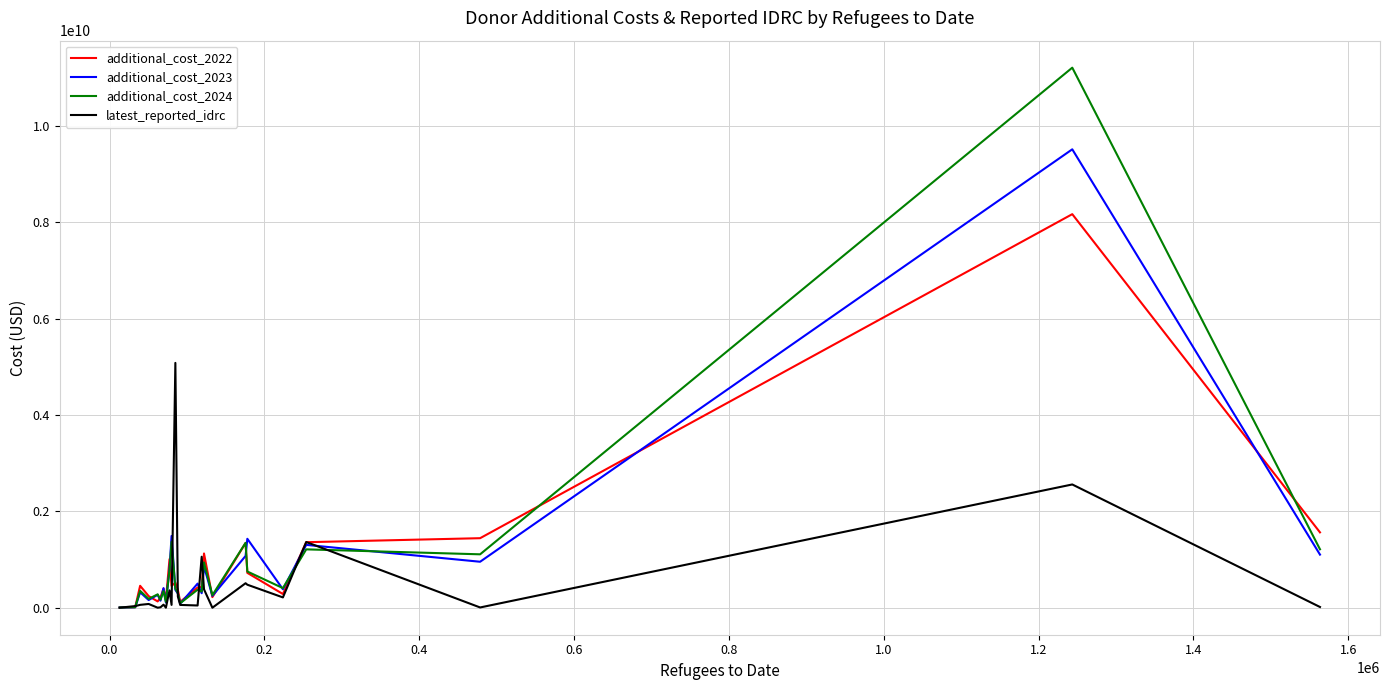

Count the number of data series in this chart.

4